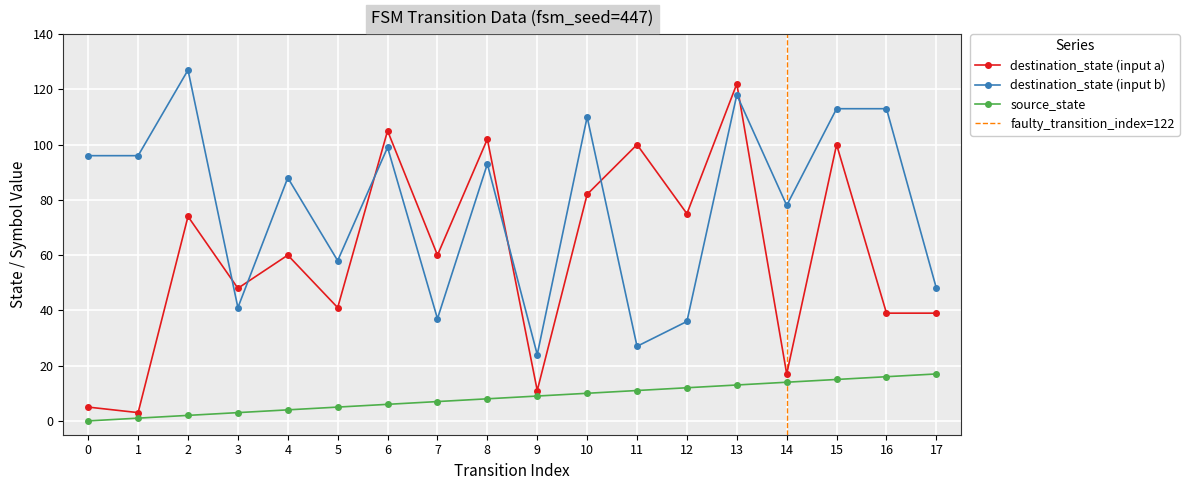

True or false: output_num has a value of 1 at 30.

False